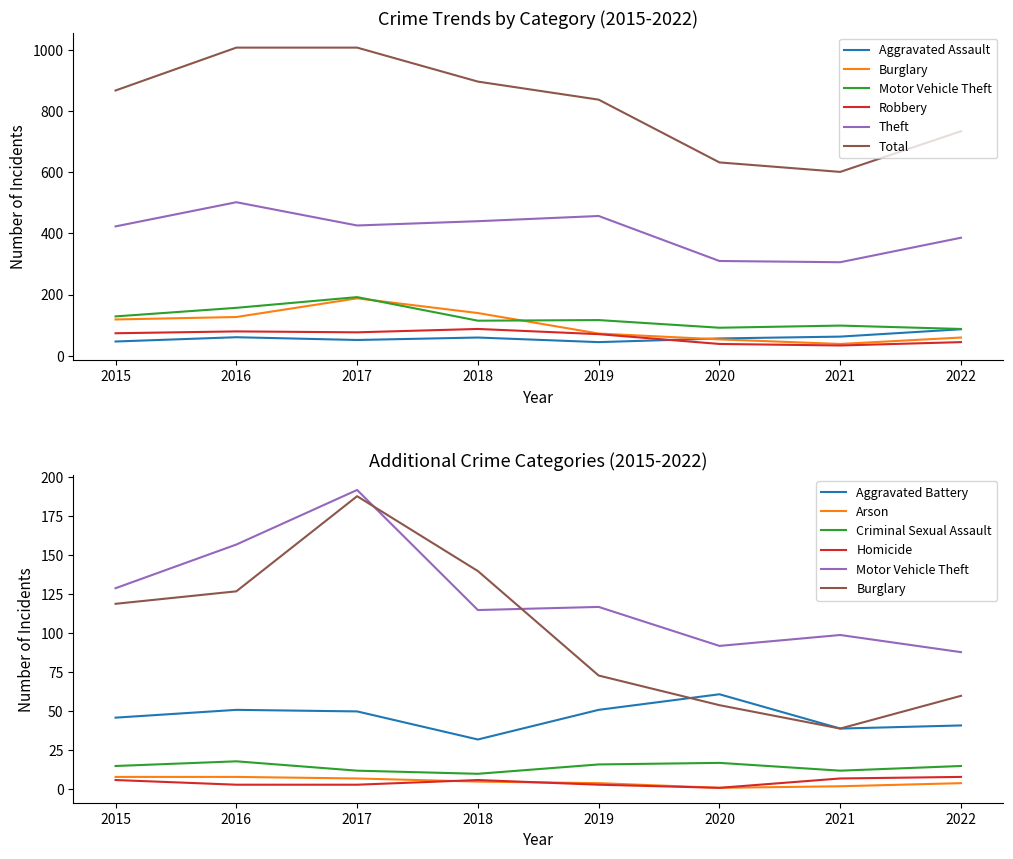

Is it true that Motor Vehicle Theft equals 92 at 2020?

True